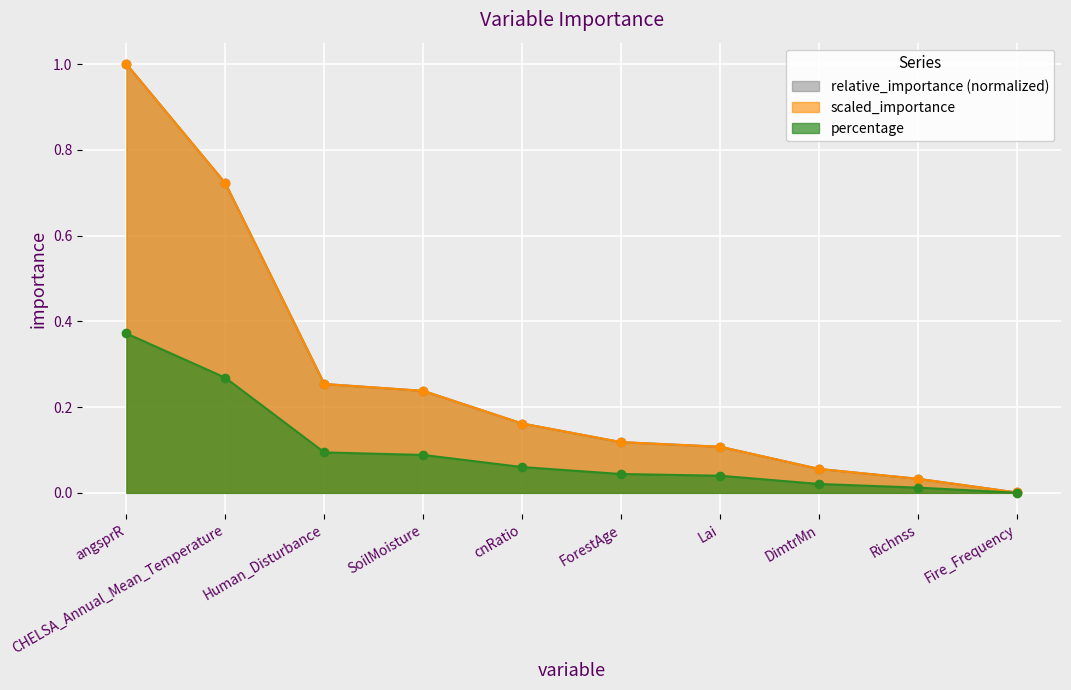

What is the label of the 8th point from the left?

DimtrMn